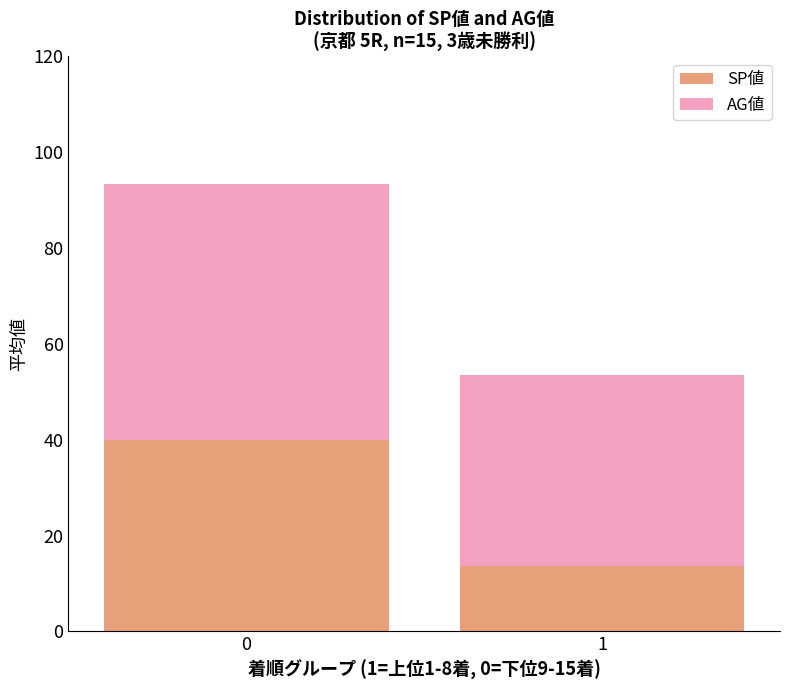

What is the total value across all series at 1?

53.6